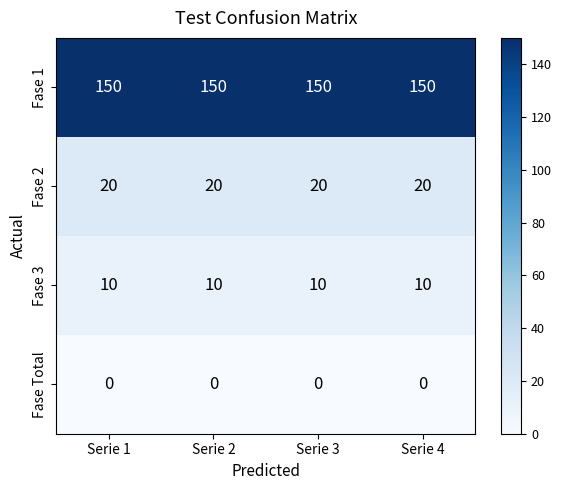

At how many categories does at least one series exceed 5?

4